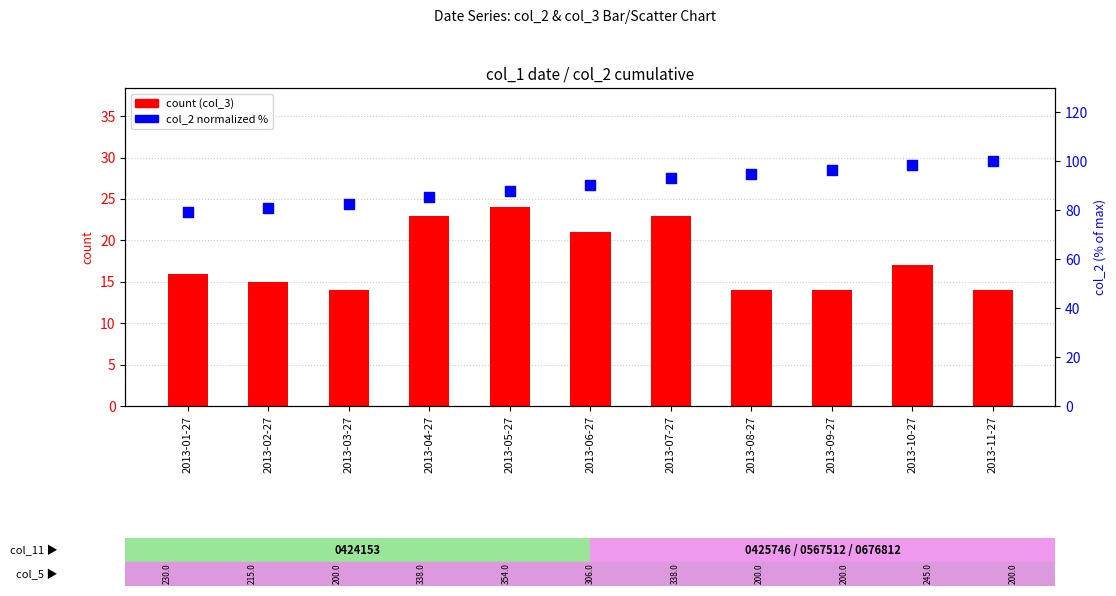

What are all the series names shown in the legend?

count, col_2 (normalized %)